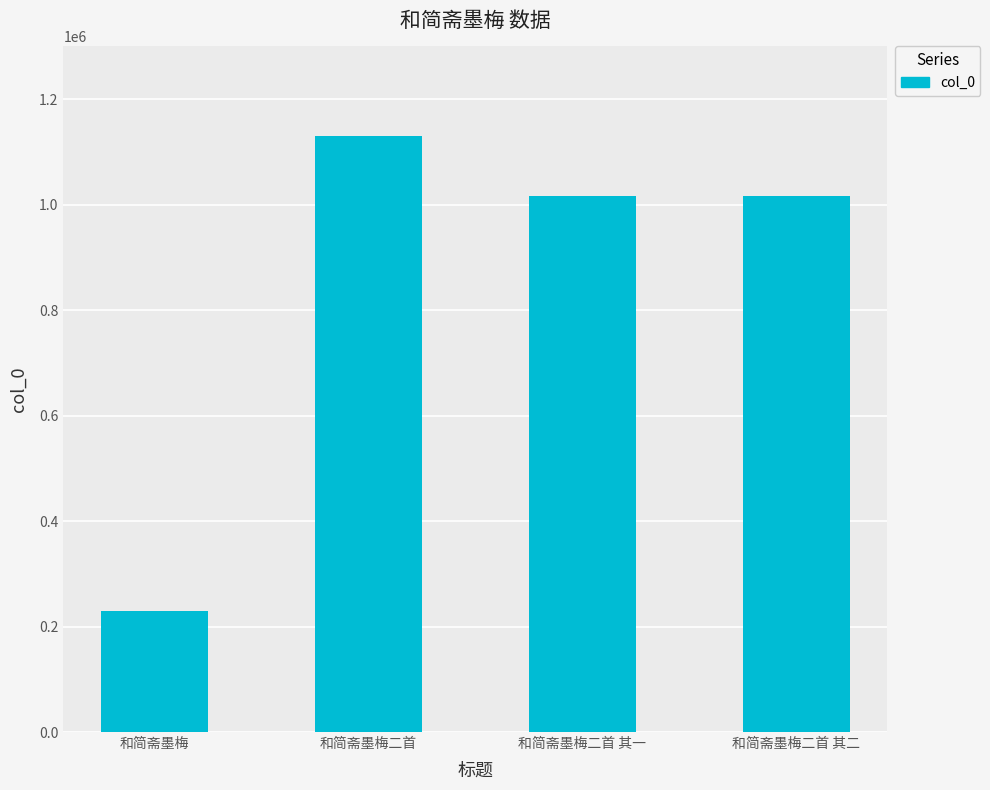

What is the change in value from 和简斋墨梅二首 to 和简斋墨梅二首 其二?

-113203